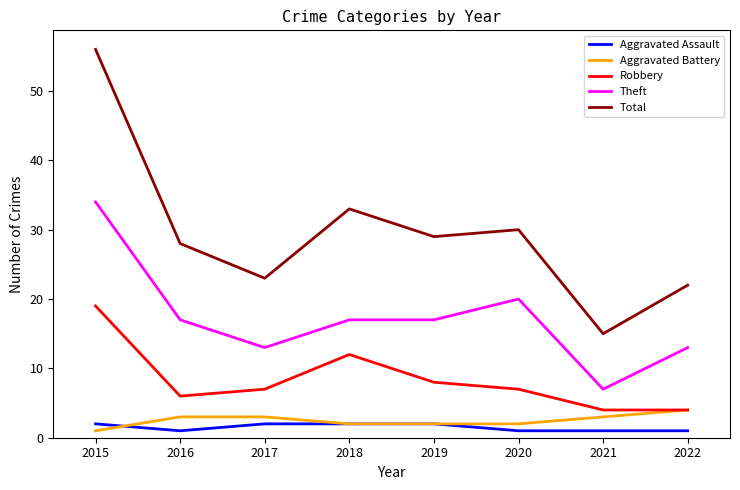

Reading left to right, transcribe all the data shown in this chart.

Aggravated Assault: 2	1	2	2	2	1	1	1
Aggravated Battery: 1	3	3	2	2	2	3	4
Robbery: 19	6	7	12	8	7	4	4
Theft: 34	17	13	17	17	20	7	13
Total: 56	28	23	33	29	30	15	22